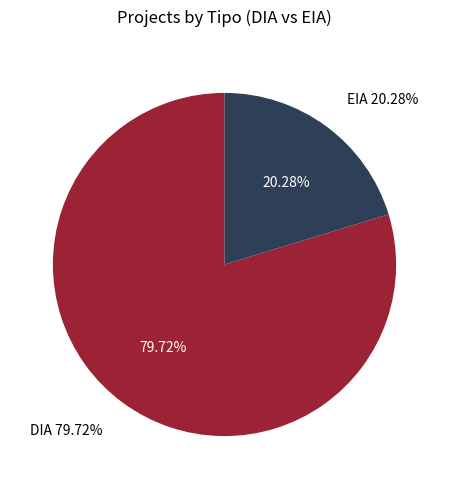

To the nearest percent, what percentage of the pie is EIA?

20%